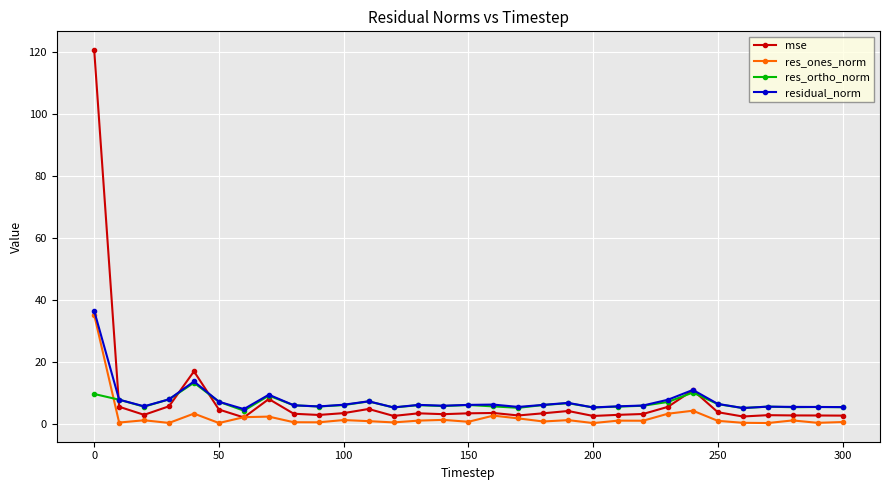

Which series has the largest range (max minus min)?

mse